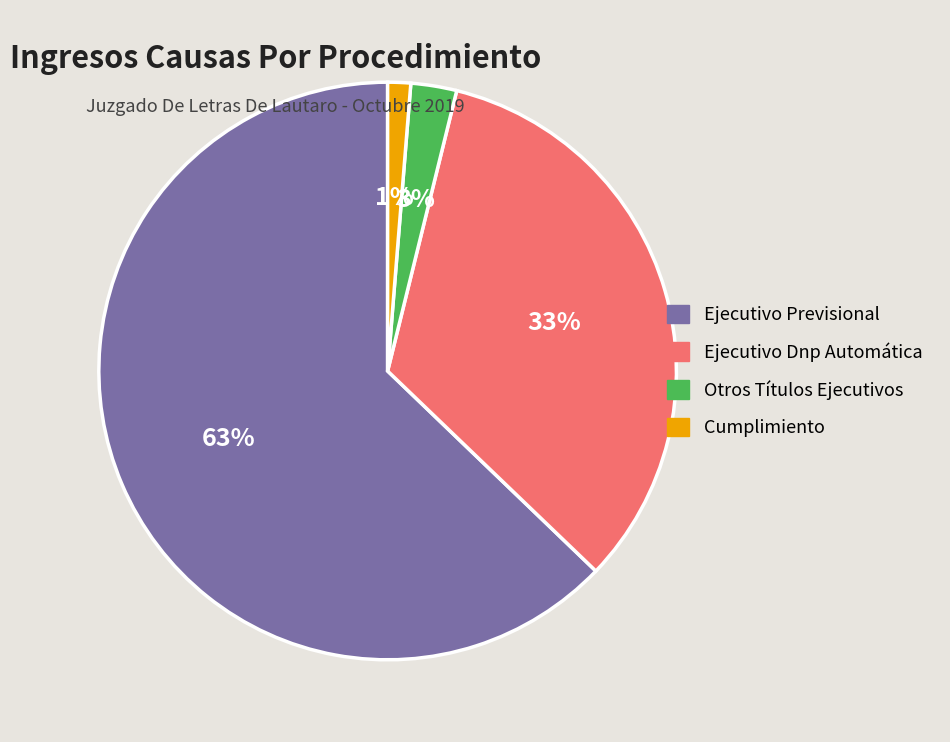

Between Ejecutivo Dnp Automática and Cumplimiento, which is larger?

Ejecutivo Dnp Automática